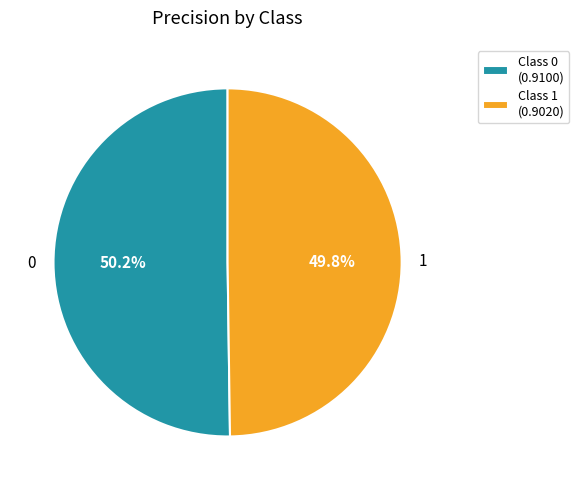

How much of the chart is everything except 1?

50.2%